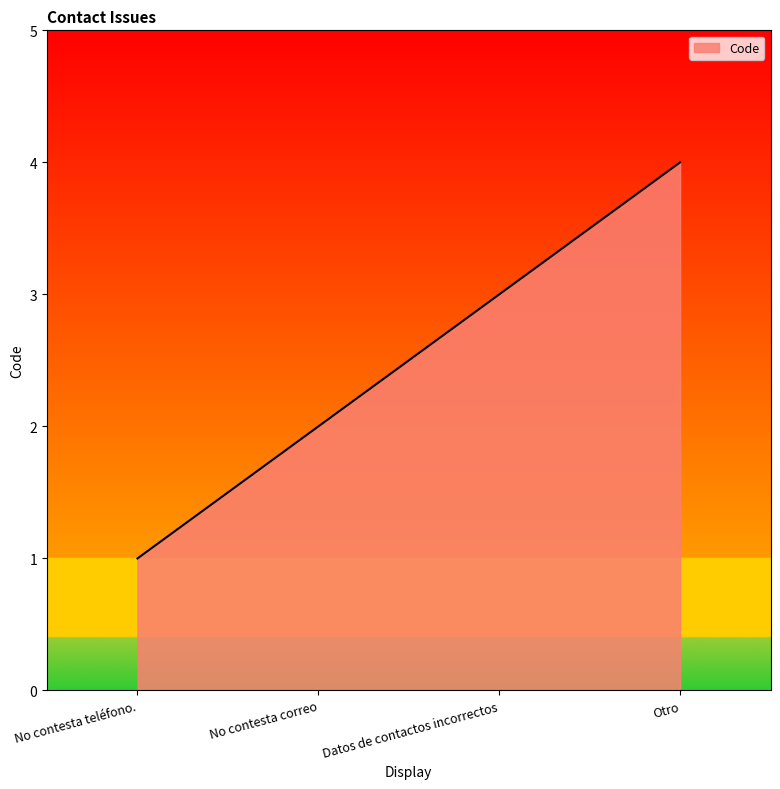

What is the difference between the values at No contesta correo and Datos de contactos incorrectos?

1